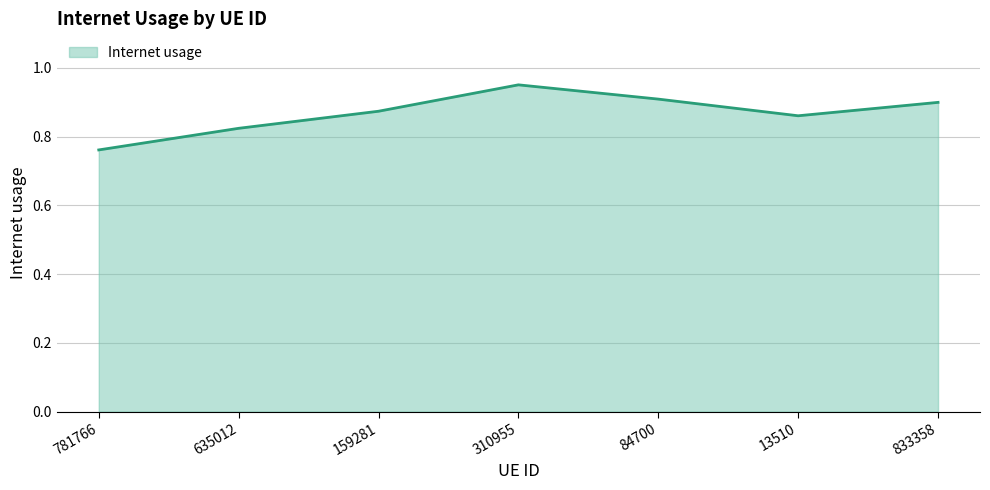

How many interior local peaks (higher than both neighbors) does the data have?

1